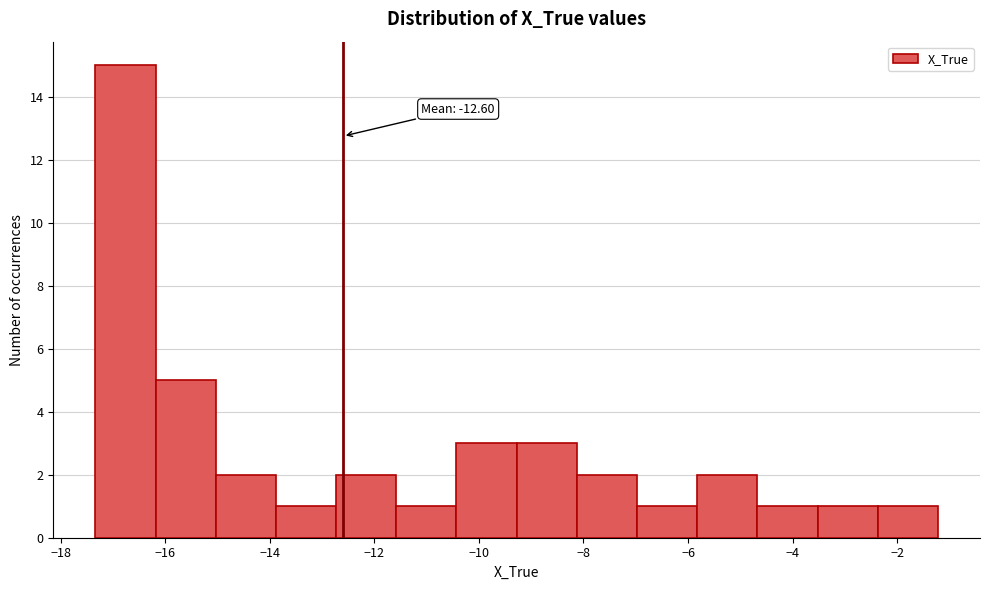

Which range on the x-axis has the tallest bar?

-17.4 to -16.2